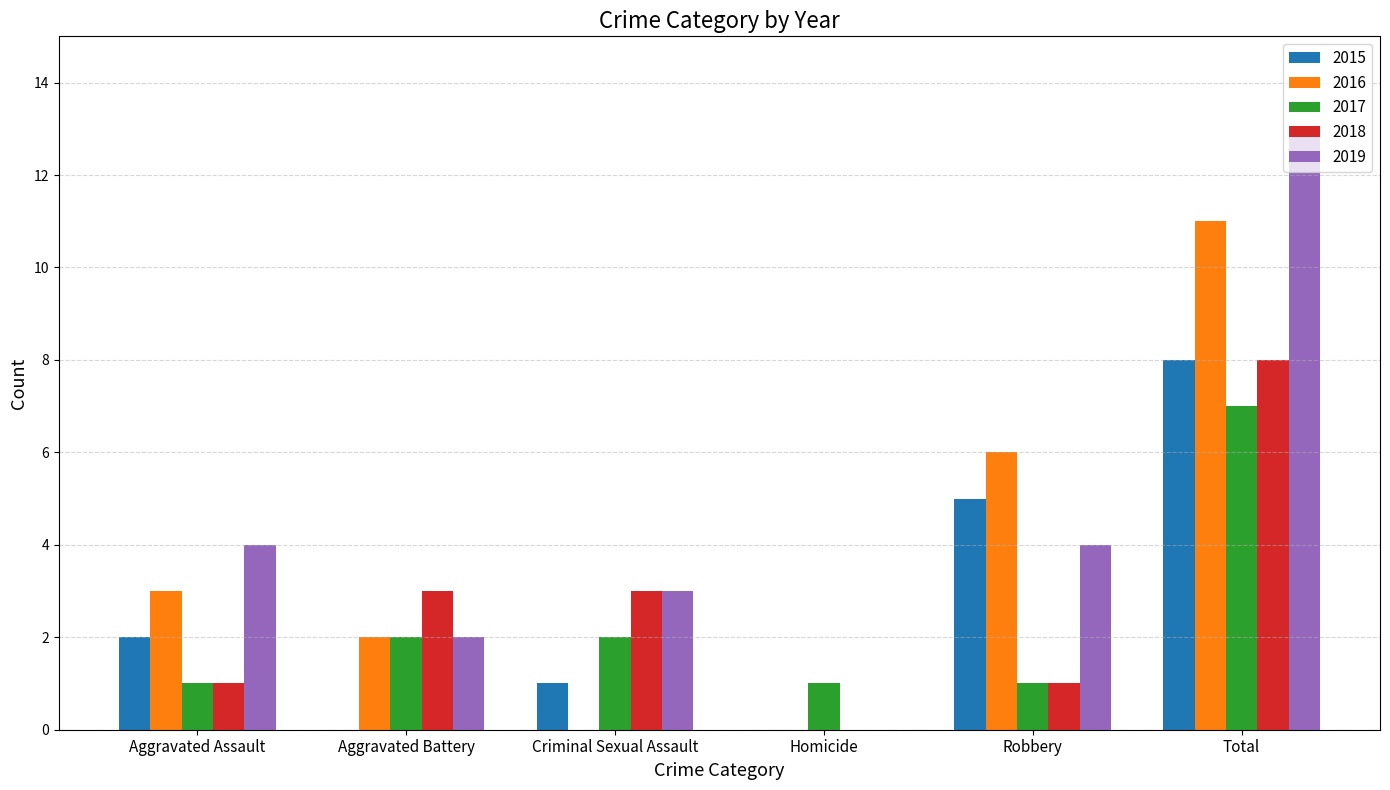

How many distinct data groups are displayed?

5